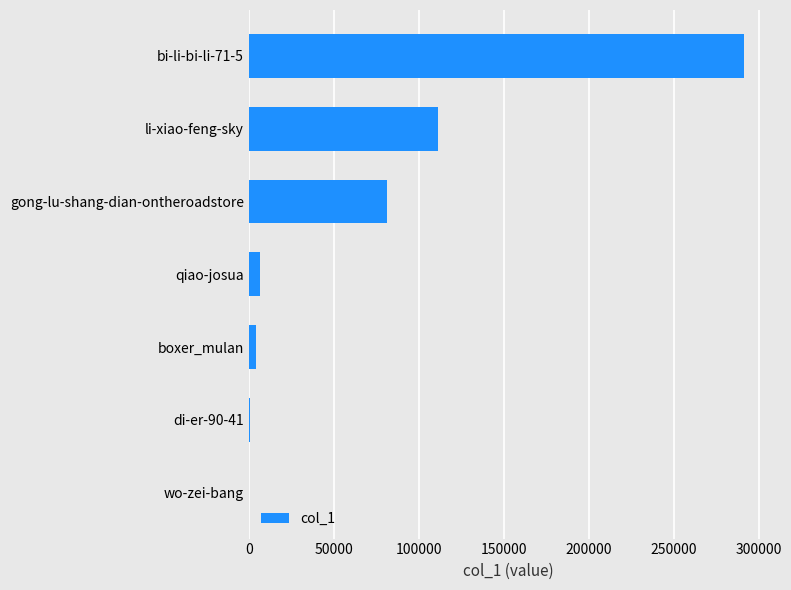

At which category does the chart reach its peak across all series?

bi-li-bi-li-71-5